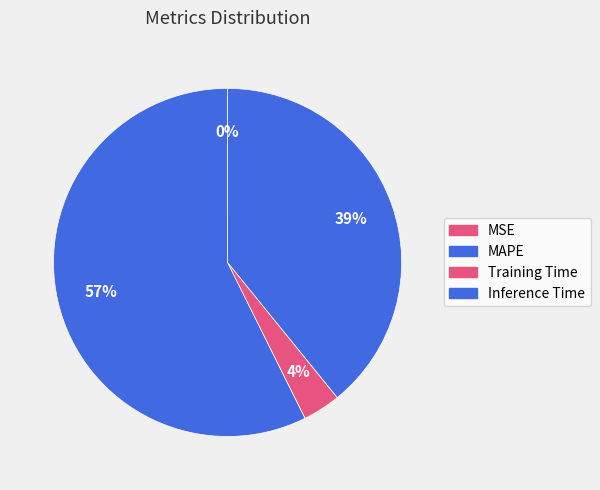

Is the sum of Training Time and Inference Time greater than half?

No